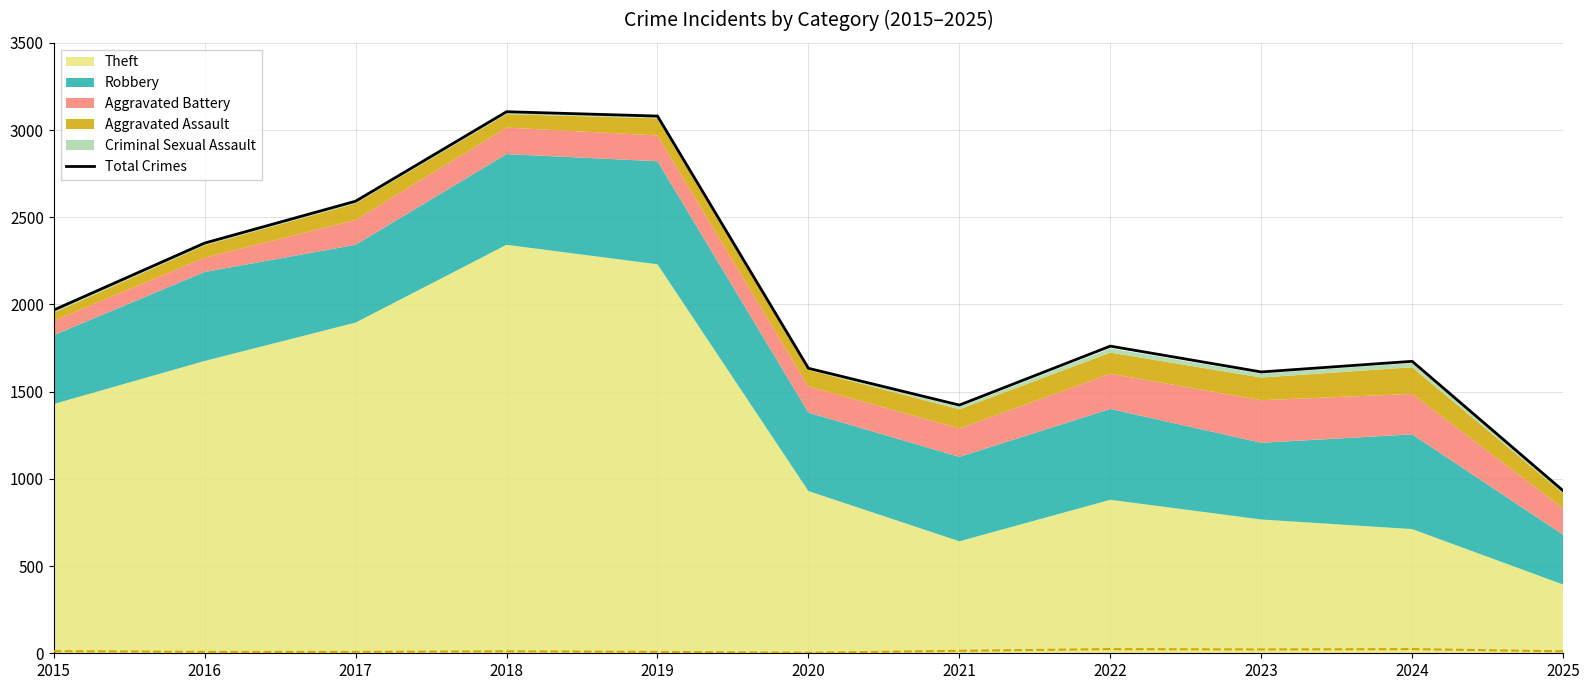

Count the number of categories in the chart.

11